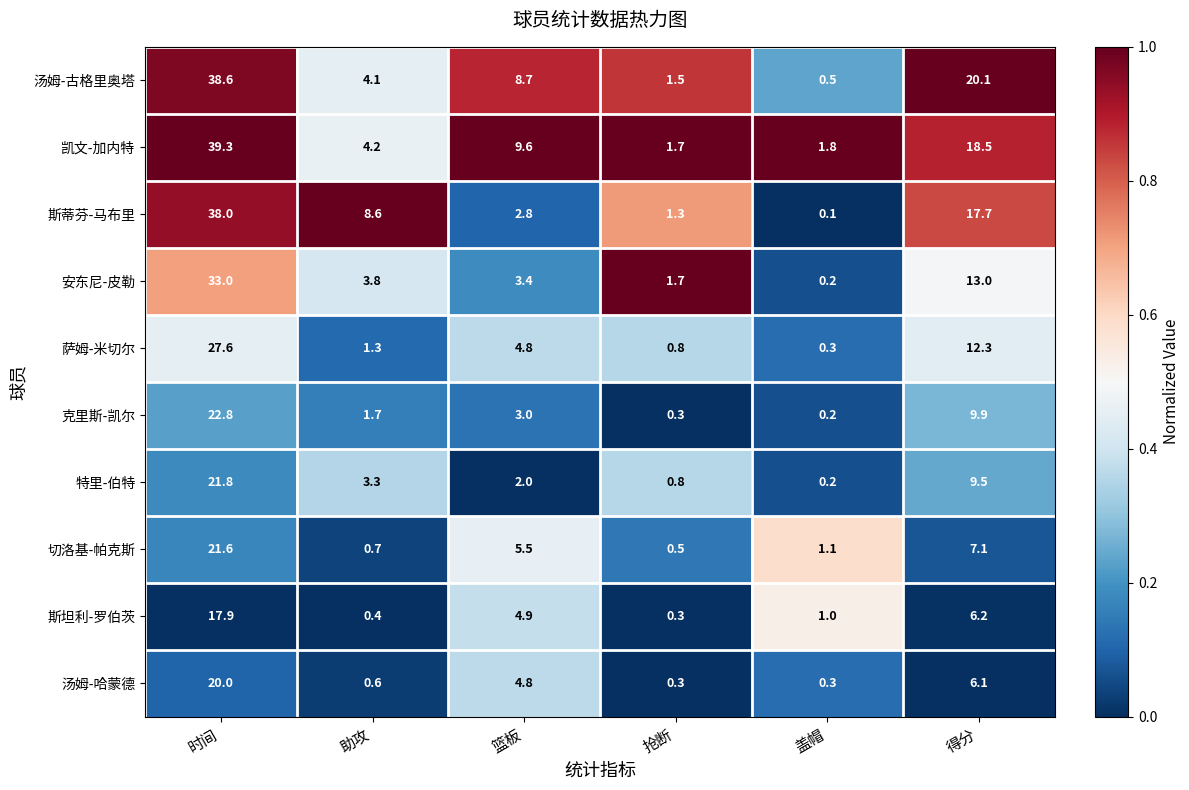

List the labels in order of 萨姆-米切尔 value, largest first.

时间, 得分, 篮板, 助攻, 抢断, 盖帽